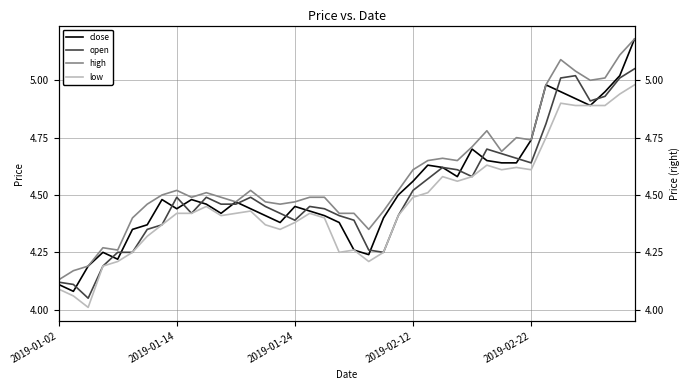

True or false: low and open cross at least once.

False